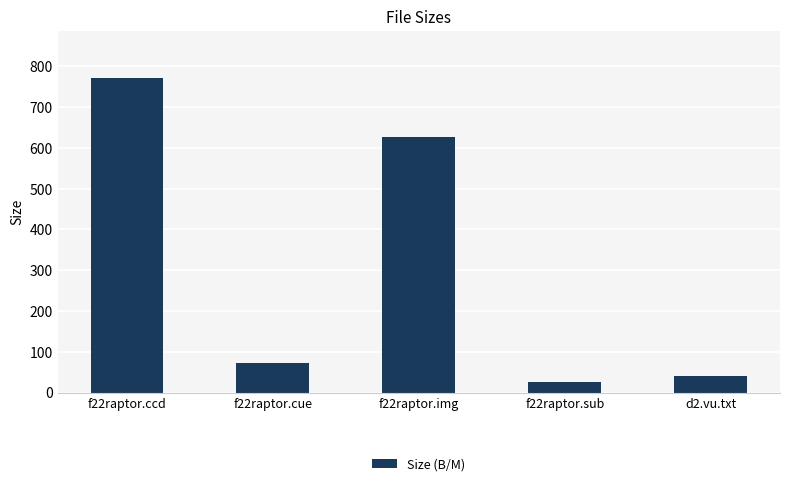

How many data points are less than 73?

2